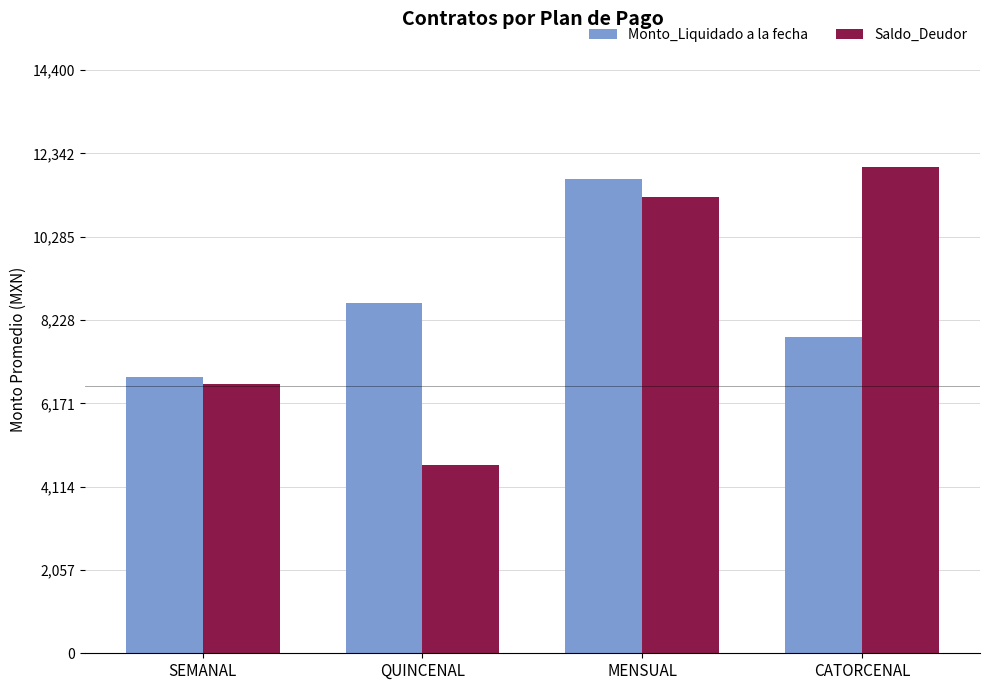

Reading left to right, extract all data points from this chart.

Monto_Liquidado a la fecha: 6813.2	8655.6	11700.0	7800.0
Saldo_Deudor: 6650.0	4650.3	11266.7	12000.0